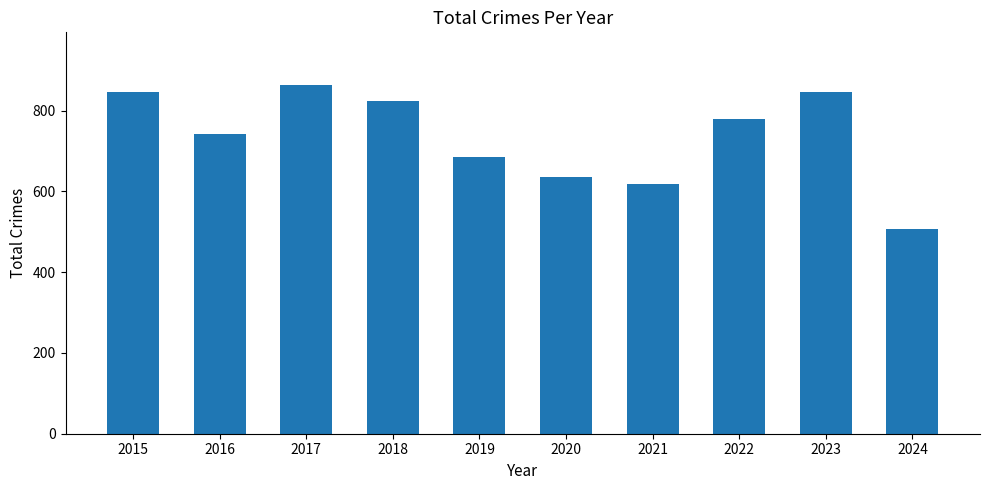

Reading right to left, transcribe all the data shown in this chart.

506	845	779	618	635	686	823	864	741	845